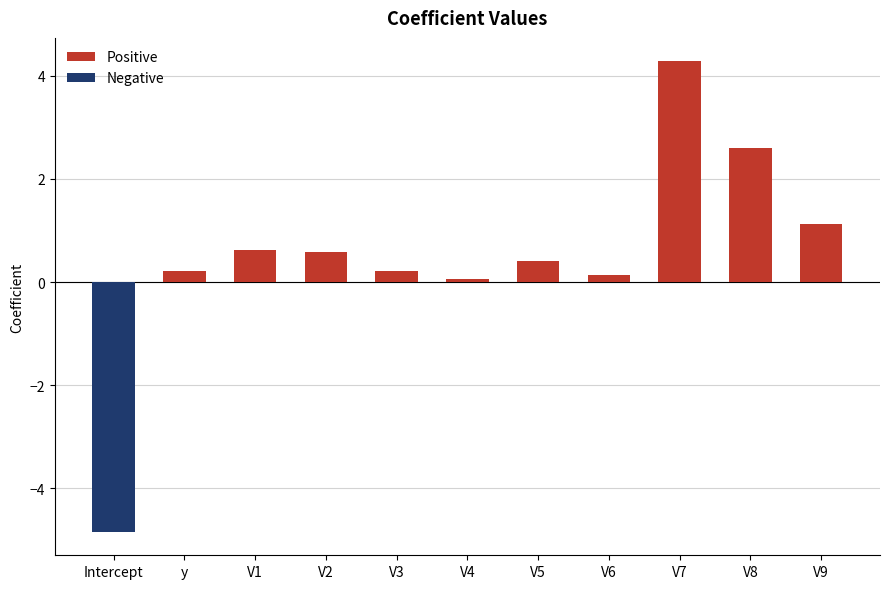

What is the average value of the Positive series?

0.9